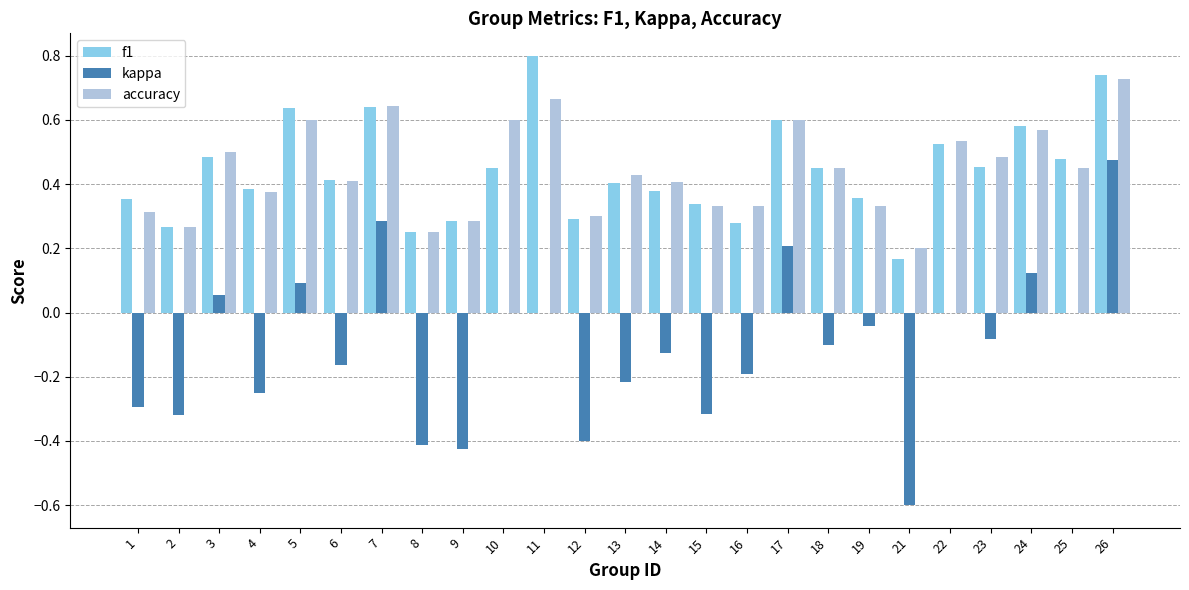

Are the bars grouped side by side (vs. stacked)?

Yes